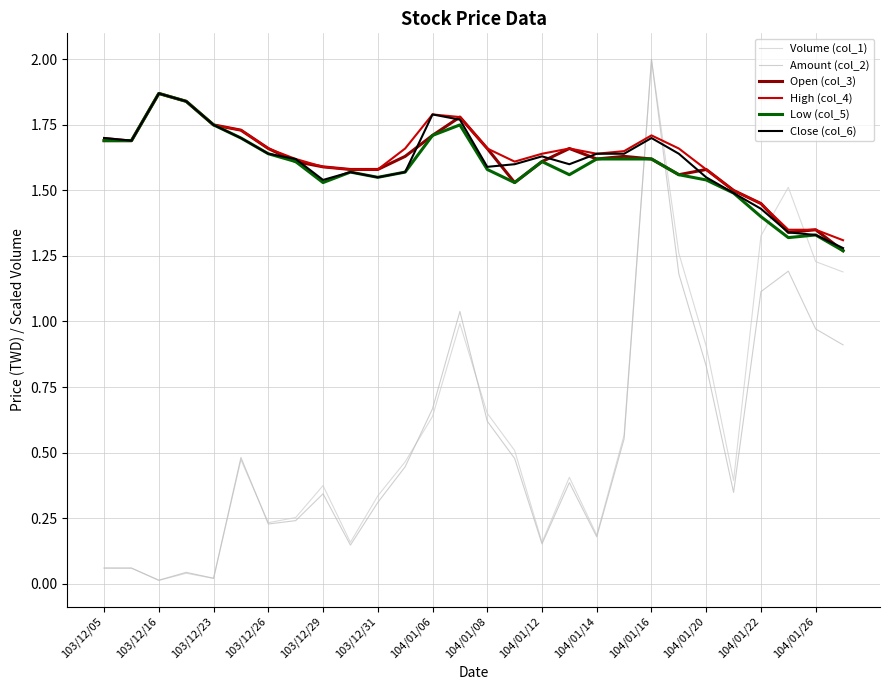

How many series are shown in this chart?

6